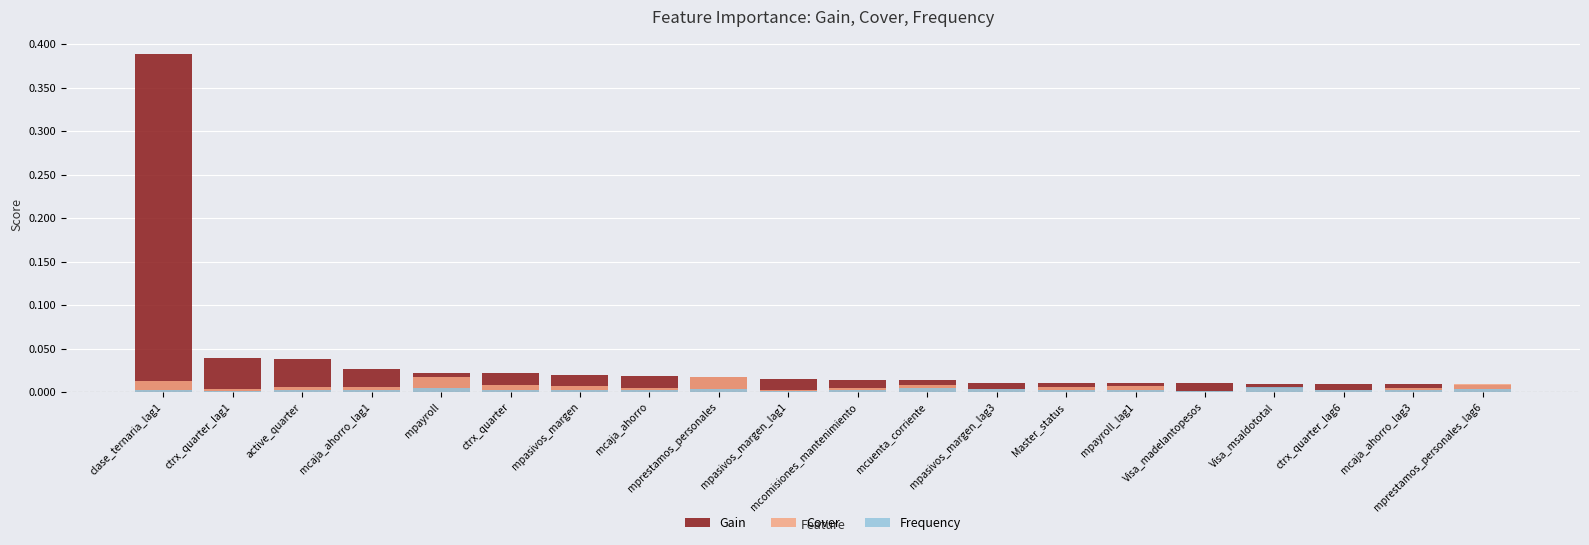

Which series has the largest total across all categories?

Gain